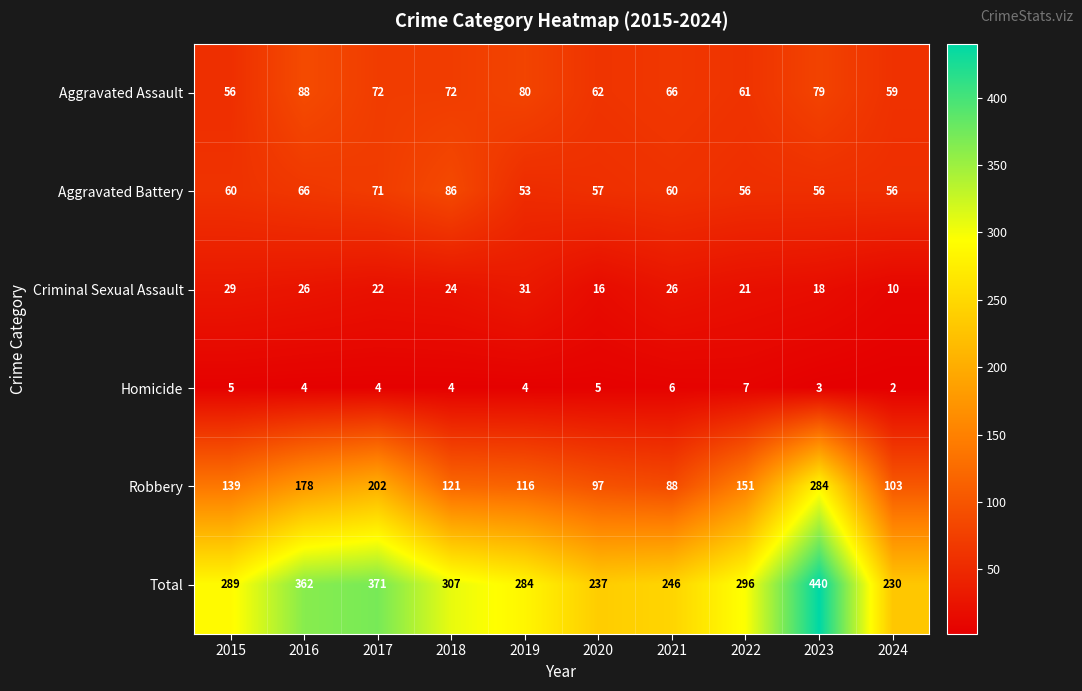

At which label does Criminal Sexual Assault first exceed 24?

2015